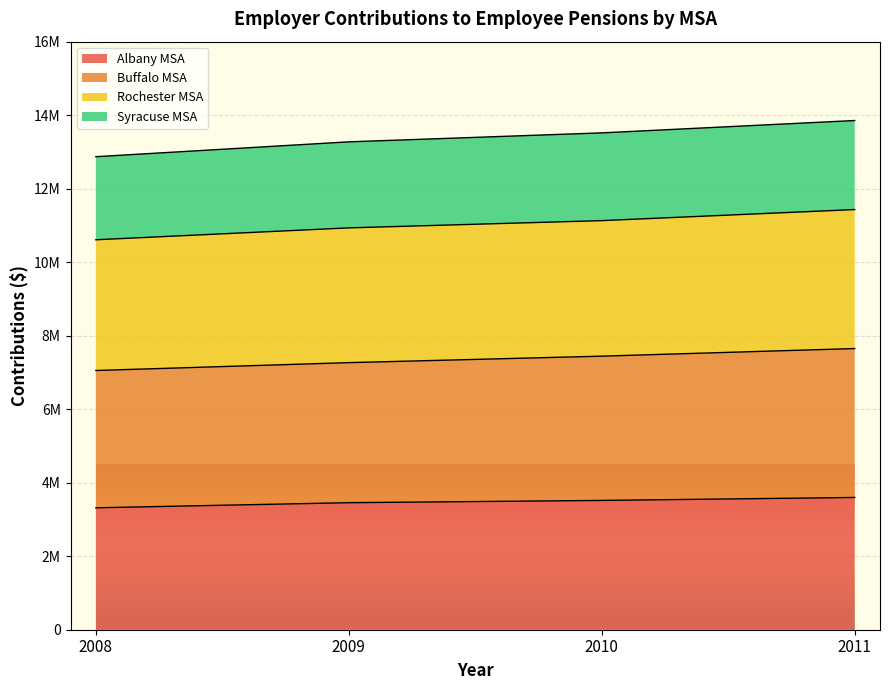

True or false: Albany MSA and Buffalo MSA intersect in this chart.

False